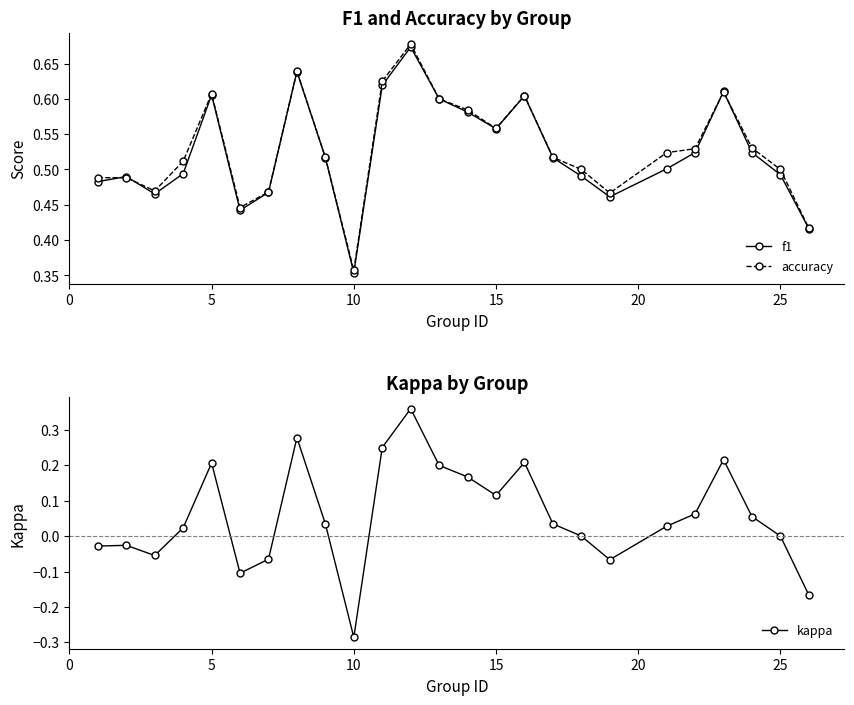

In accuracy, how many points are lower than both neighbors (excluding endpoints)?

5